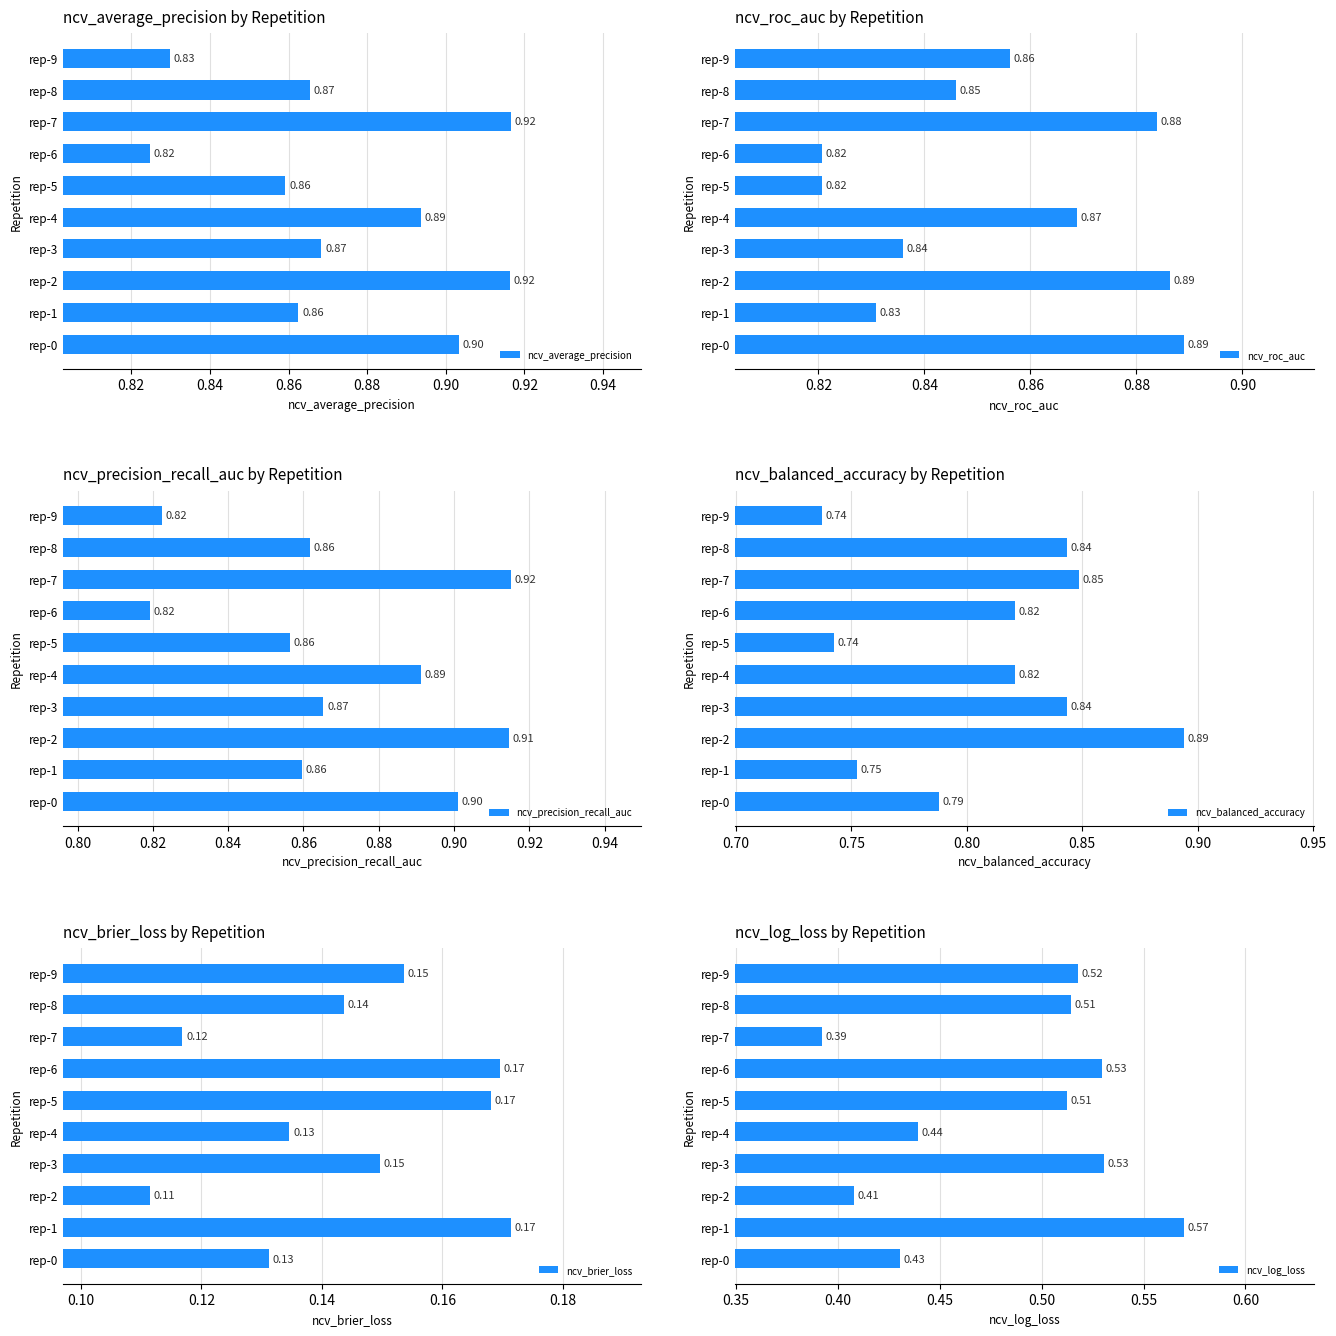

What is the minimum value for ncv_roc_auc?

0.8